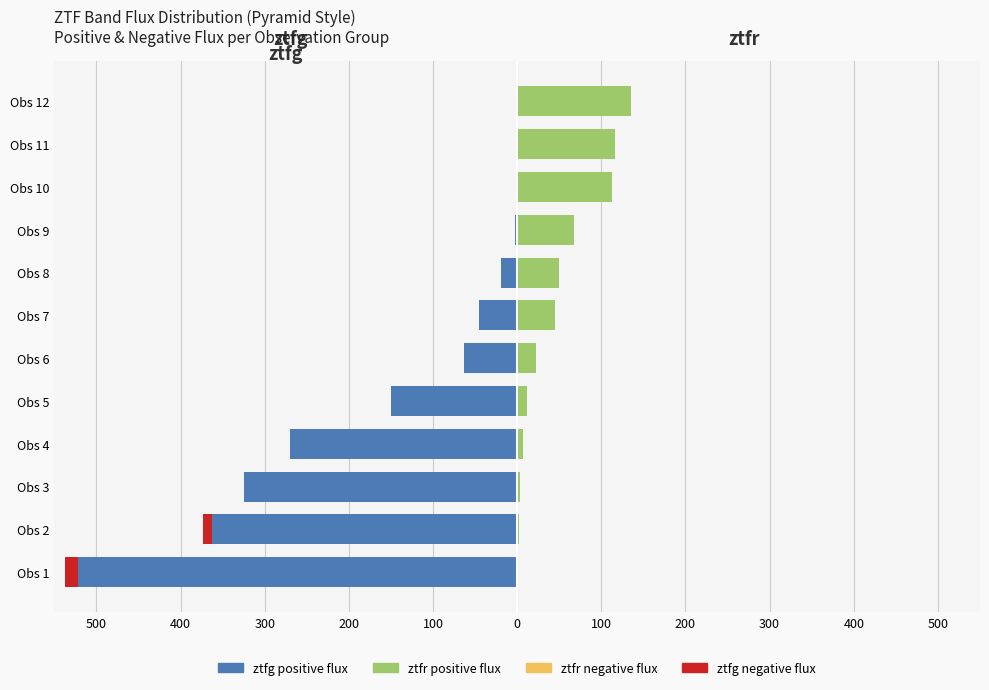

How many series are shown in this chart?

4